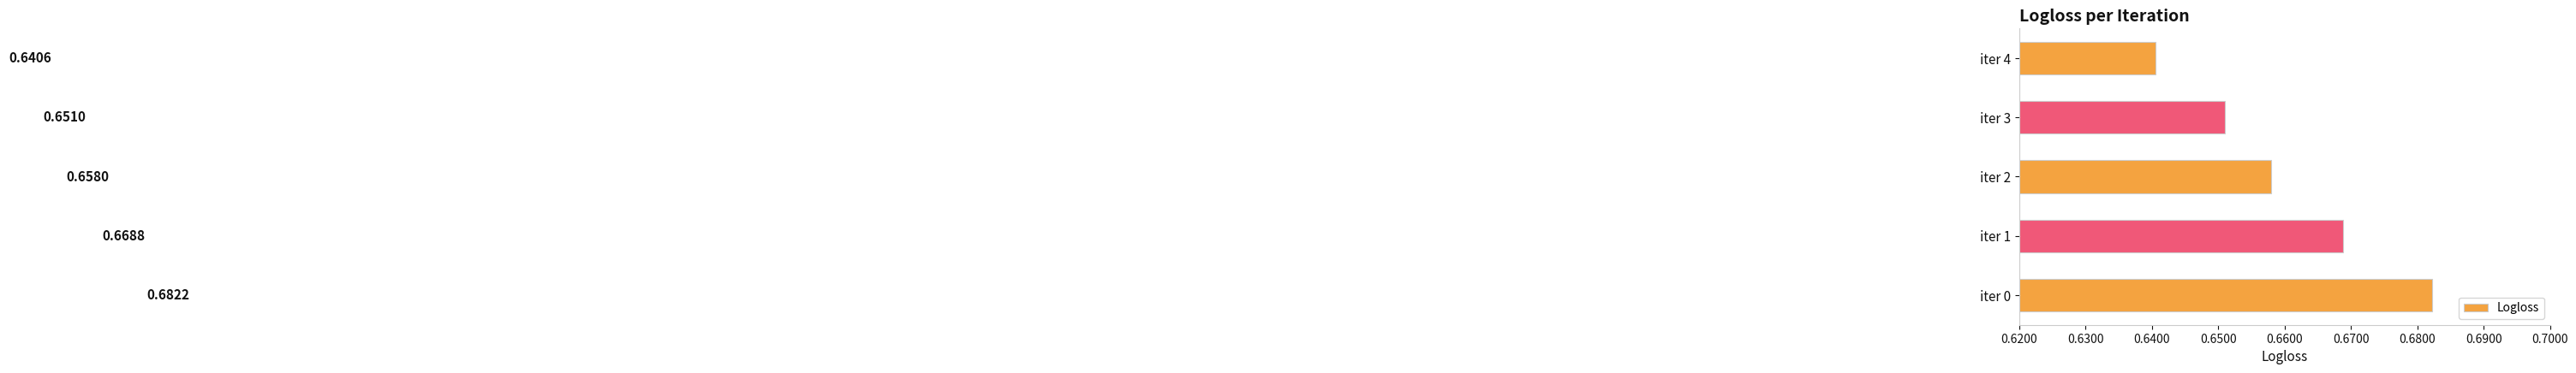

Between iter 1 and iter 3, which is larger?

iter 1